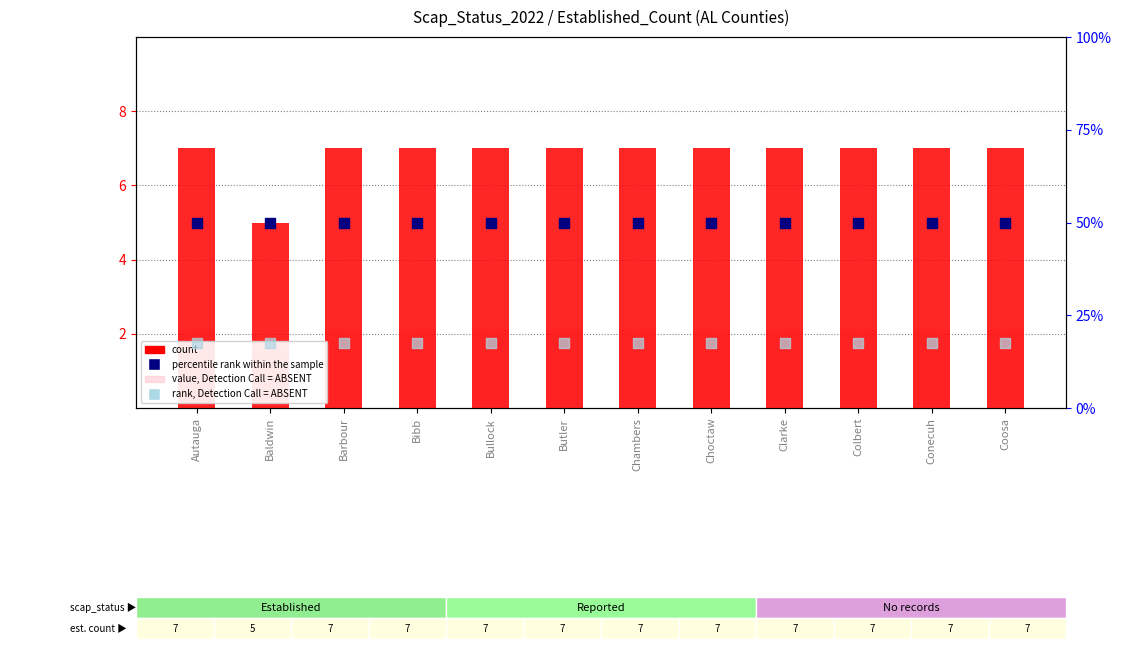

At which category is the sum across all series the highest?

Autauga